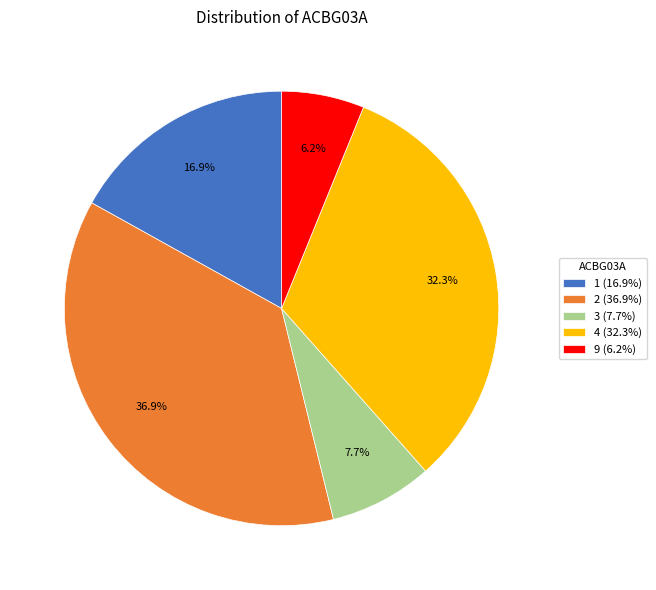

Combined, what portion of the pie is 1 (16.9%) and 9 (6.2%)?

23.1%